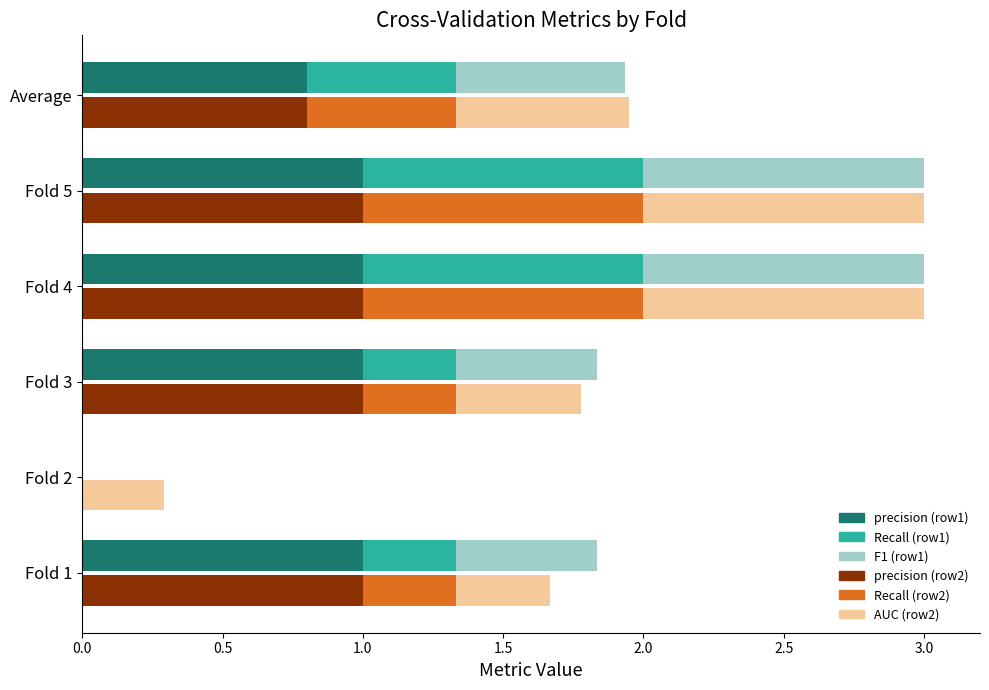

What position from the left is Fold 5?

5